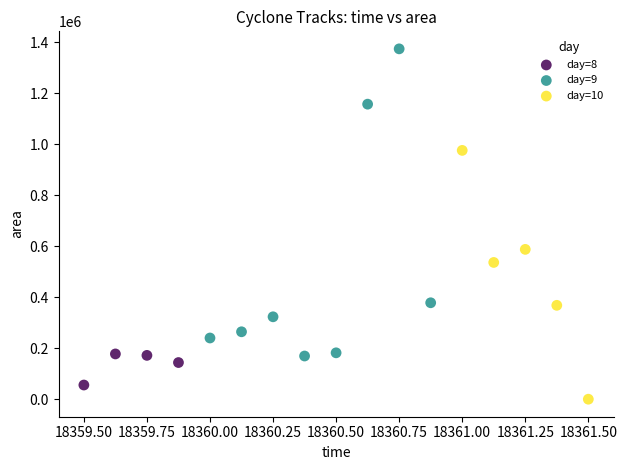

Which series reaches the maximum Y coordinate?

day=9